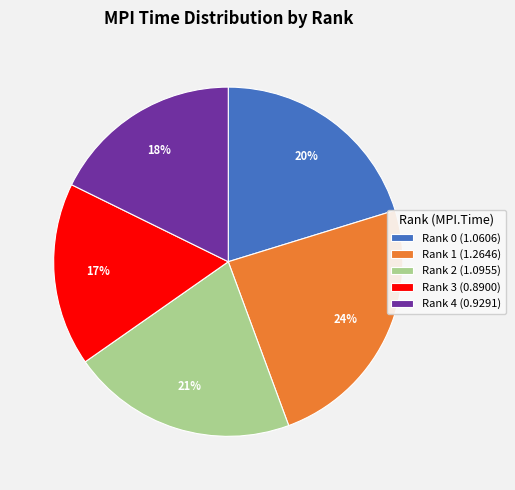

To the nearest percent, what percentage of the pie is Rank 2?

21%